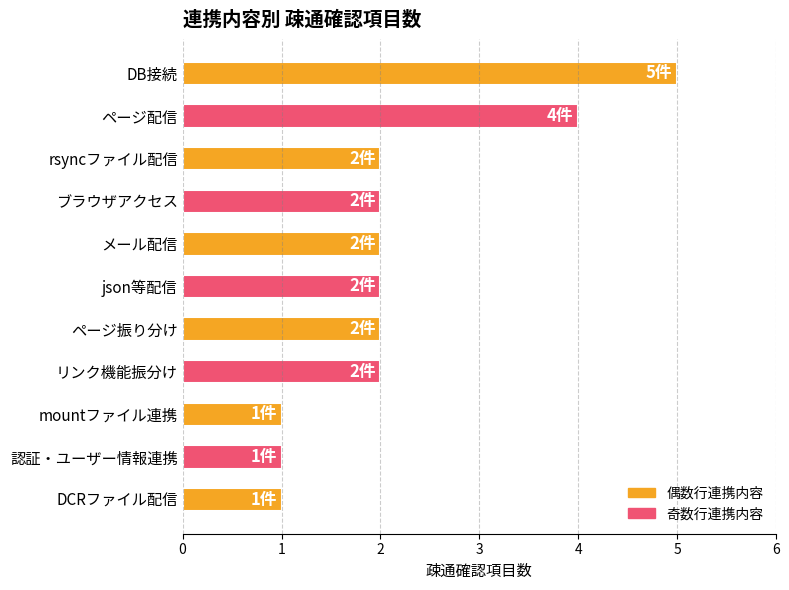

What is the ratio of the value at ページ振り分け to the value at rsyncファイル配信?

1.0